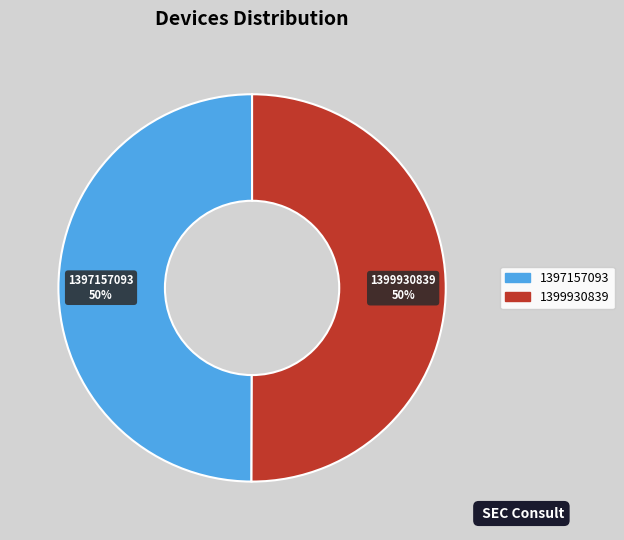

To the nearest percent, what portion does 1399930839 represent?

50%